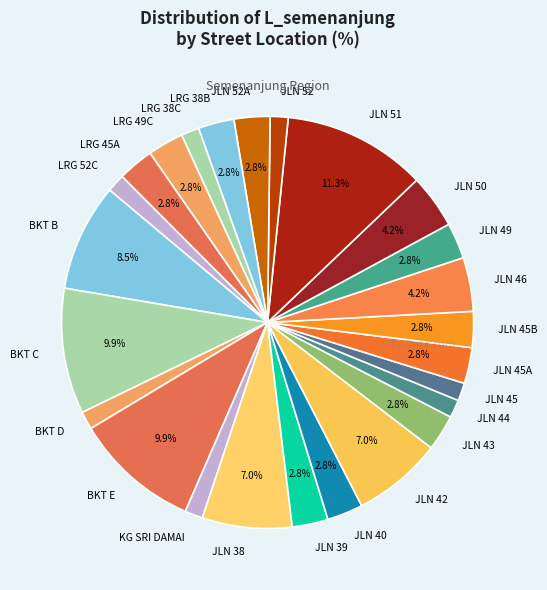

Which slice is the largest?

JLN 51